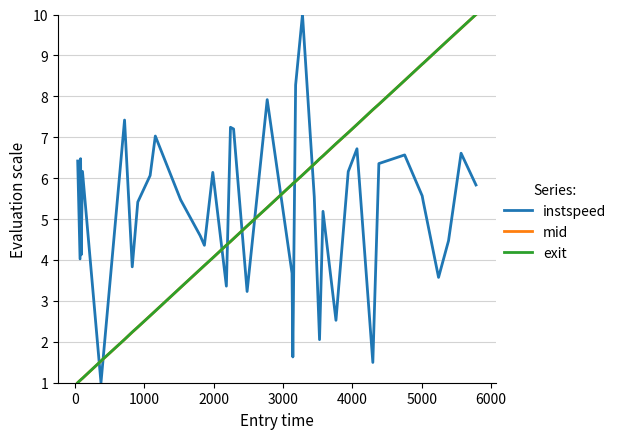

What is the smallest value displayed?

1.0